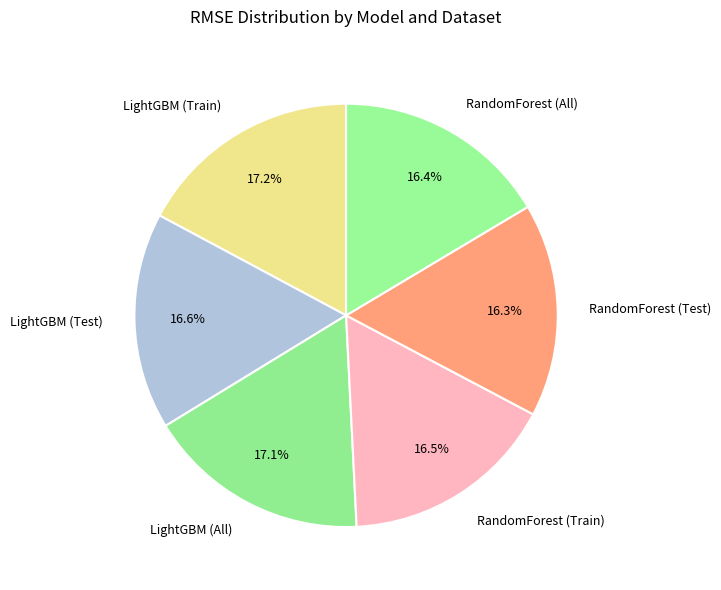

Is there any slice that represents more than half of the pie?

No